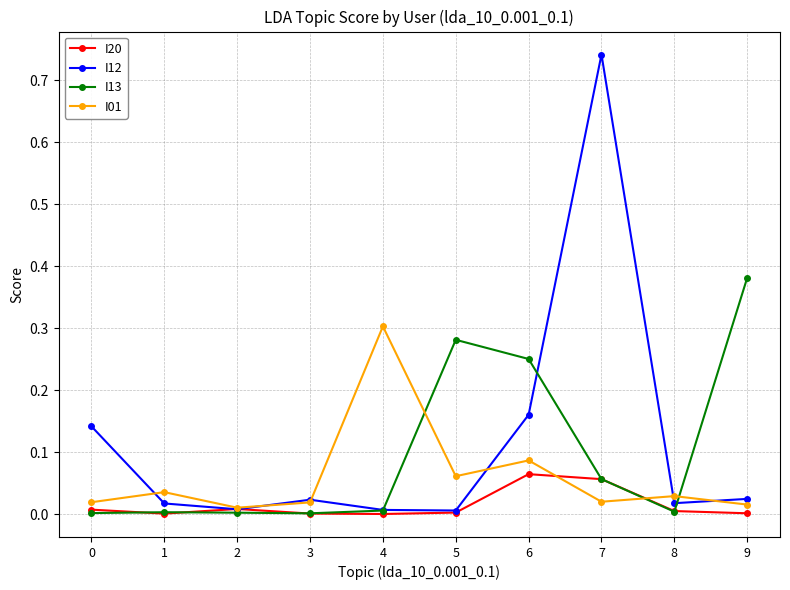

At how many categories does at least one series exceed 0?

10